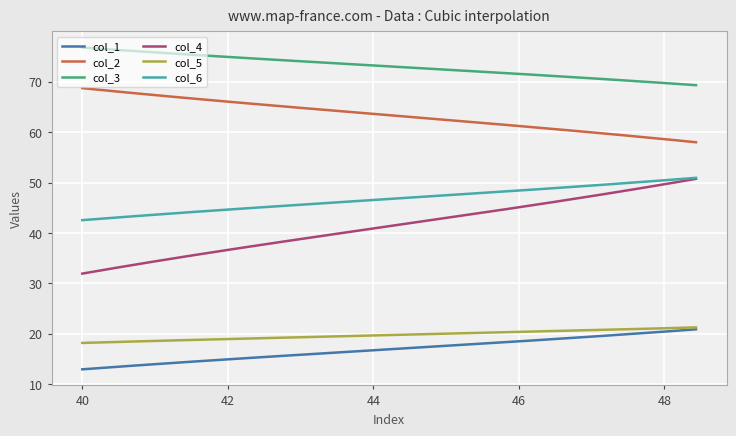

What is the maximum value for col_4?

50.7